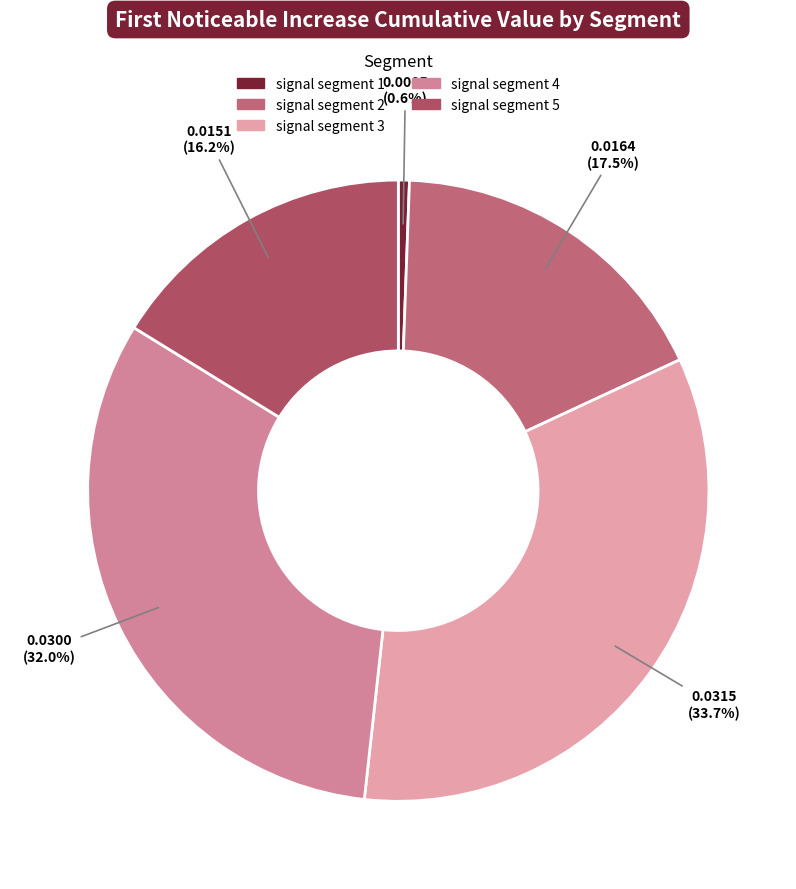

Between signal segment 1 and signal segment 5, which is larger?

signal segment 5